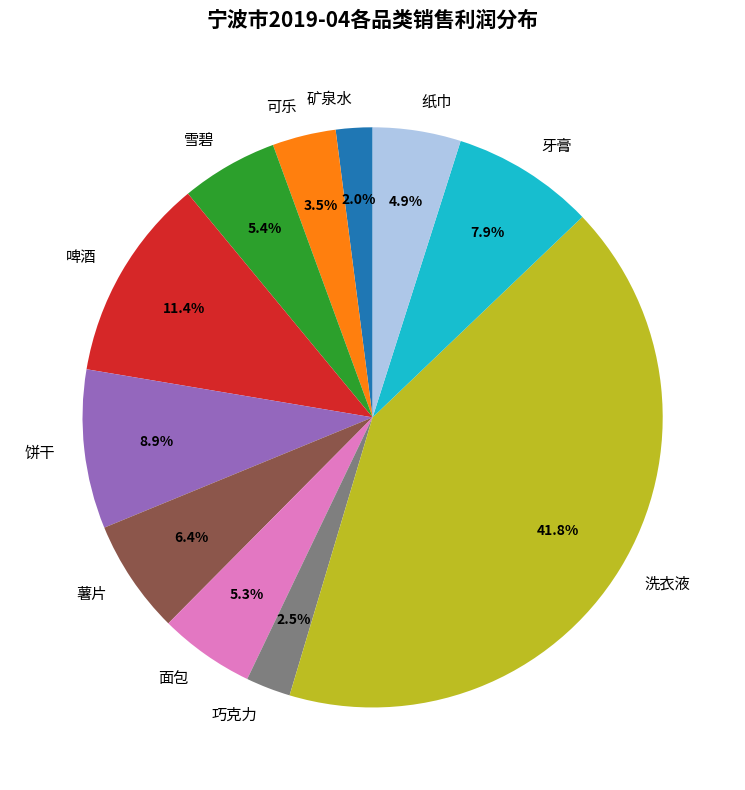

To the nearest percent, what is the average slice percentage?

9%